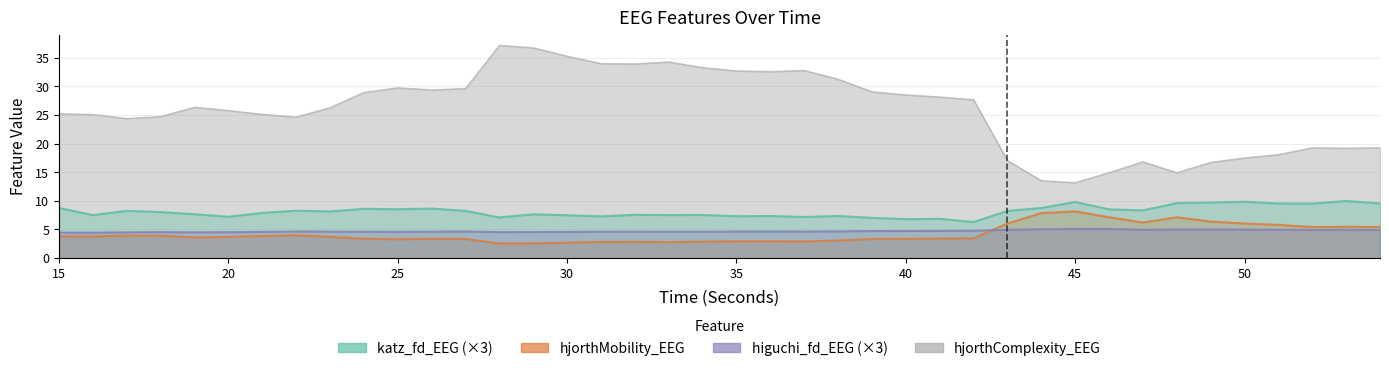

Reading right to left, what are all the values shown in this chart?

higuchi_fd_EEG: 54=4.9	53=4.9	52=4.9	51=5.0	50=5.0	49=5.0	48=5.0	47=4.9	46=5.1	45=5.1	44=5.0	43=4.9	42=4.8	41=4.7	40=4.7	39=4.7	38=4.7	37=4.6	36=4.6	35=4.6	34=4.6	33=4.6	32=4.6	31=4.6	30=4.6	29=4.6	28=4.5	27=4.6	26=4.6	25=4.6	24=4.6	23=4.6	22=4.6	21=4.6	20=4.5	19=4.5	18=4.5	17=4.5	16=4.4	15=4.5
katz_fd_EEG: 54=9.5	53=10.0	52=9.5	51=9.5	50=9.8	49=9.7	48=9.6	47=8.3	46=8.5	45=9.8	44=8.8	43=8.2	42=6.3	41=6.9	40=6.8	39=7.0	38=7.4	37=7.2	36=7.3	35=7.3	34=7.5	33=7.5	32=7.6	31=7.3	30=7.5	29=7.6	28=7.1	27=8.3	26=8.6	25=8.5	24=8.6	23=8.2	22=8.3	21=7.9	20=7.2	19=7.7	18=8.0	17=8.2	16=7.5	15=8.8
hjorthMobility_EEG: 54=5.4	53=5.5	52=5.4	51=5.8	50=6.0	49=6.4	48=7.1	47=6.2	46=7.1	45=8.2	44=7.9	43=6.0	42=3.5	41=3.4	40=3.4	39=3.3	38=3.1	37=2.9	36=2.9	35=2.9	34=2.9	33=2.8	32=2.8	31=2.8	30=2.7	29=2.6	28=2.5	27=3.3	26=3.4	25=3.3	24=3.4	23=3.7	22=4.0	21=3.9	20=3.7	19=3.6	18=3.9	17=3.9	16=3.8	15=3.8
hjorthComplexity_EEG: 54=19.3	53=19.2	52=19.3	51=18.1	50=17.5	49=16.7	48=14.9	47=16.8	46=14.9	45=13.2	44=13.5	43=17.0	42=27.6	41=28.1	40=28.5	39=29.0	38=31.2	37=32.8	36=32.6	35=32.7	34=33.3	33=34.2	32=33.9	31=34.0	30=35.2	29=36.7	28=37.1	27=29.6	26=29.4	25=29.7	24=28.9	23=26.3	22=24.6	21=25.1	20=25.8	19=26.3	18=24.7	17=24.4	16=25.1	15=25.2